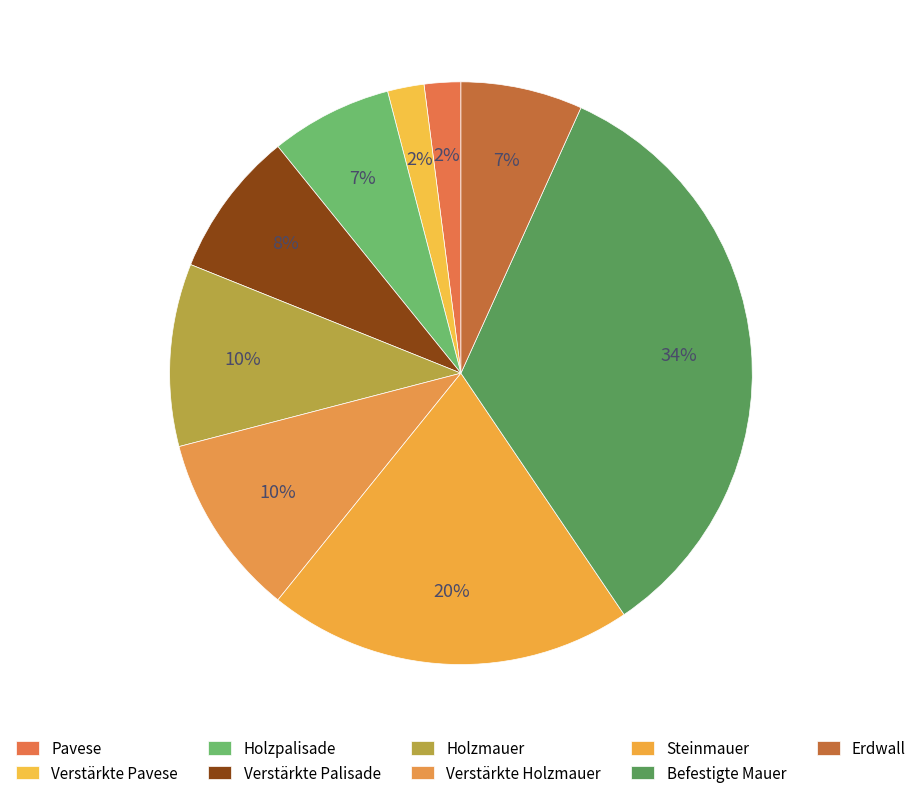

To the nearest percent, what is the average slice percentage?

11%